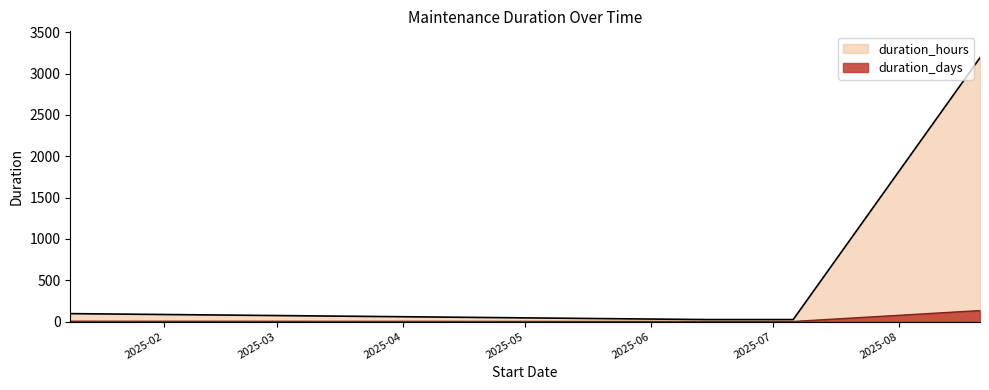

True or false: duration_hours has more than 0 interior local peaks.

False